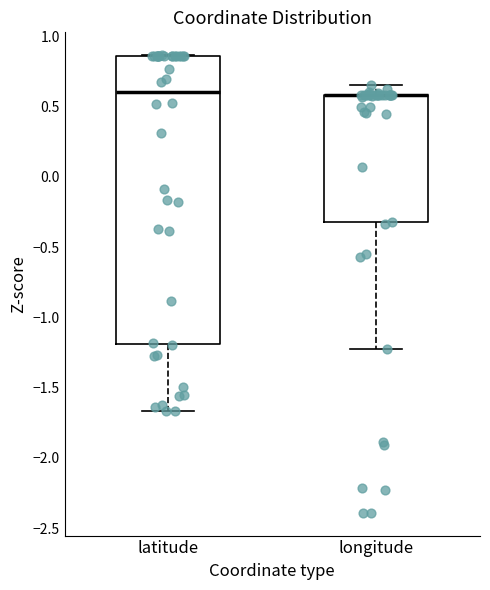

Where does the lower whisker of the box for longitude end on the y-axis? The values are not printed on the chart, so give them approximately, as read against the axis.

-1.25